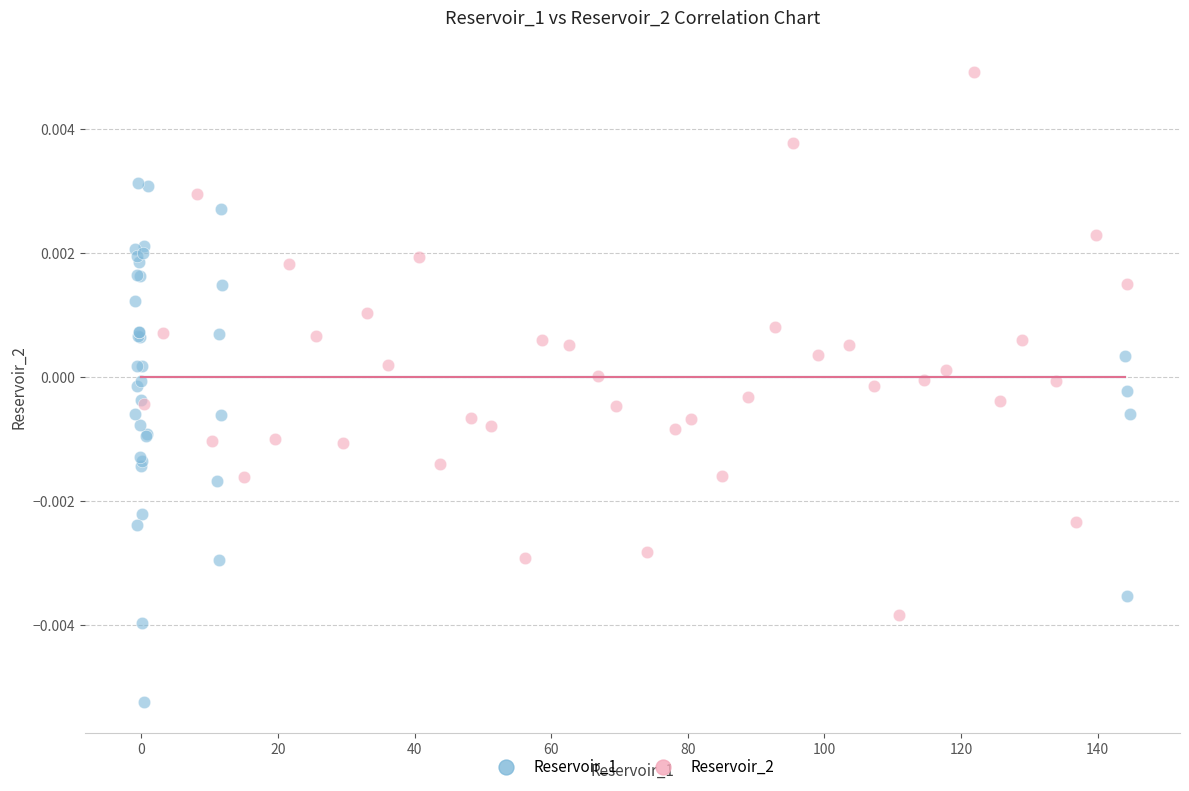

Which series reaches the maximum Y coordinate?

Reservoir_2